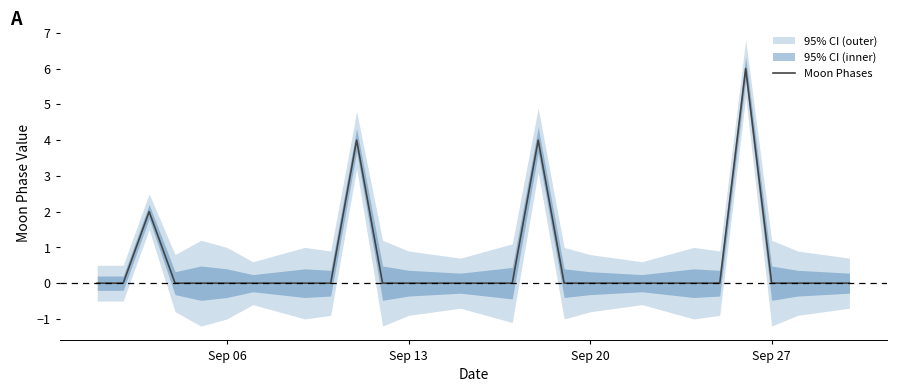

The value of Moon Phases at Sep 13 is 0. True or false?

True